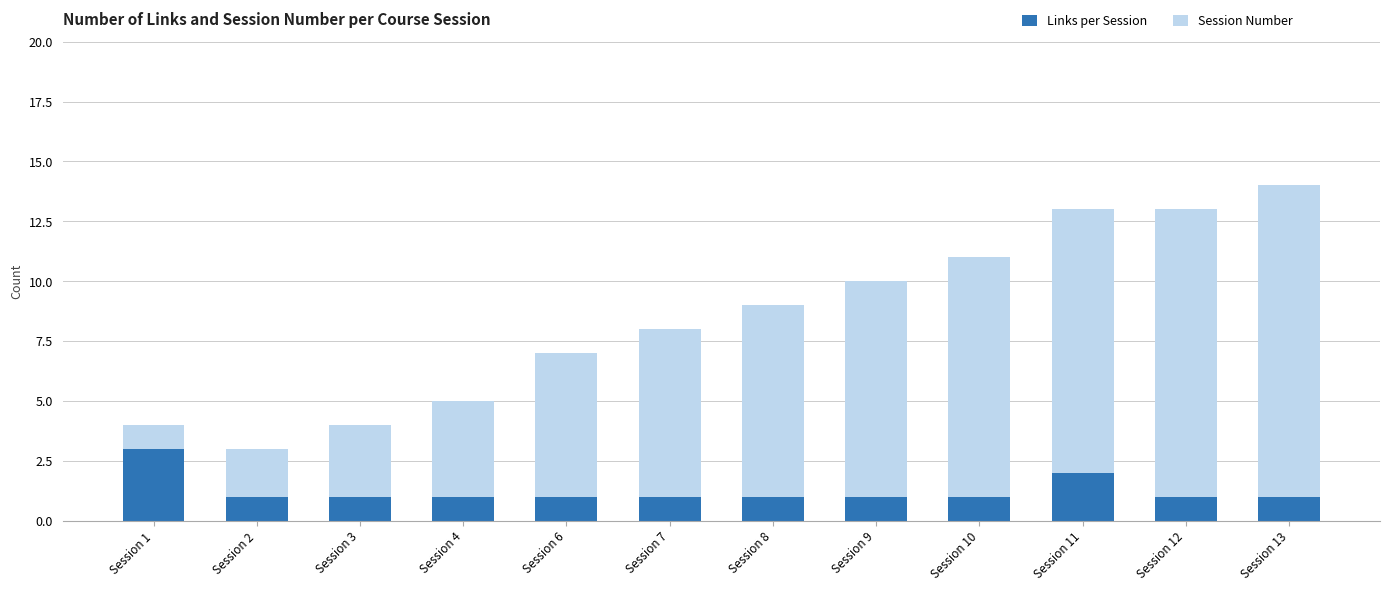

The Links per Session series shows 2 at Session 12. True or false?

False